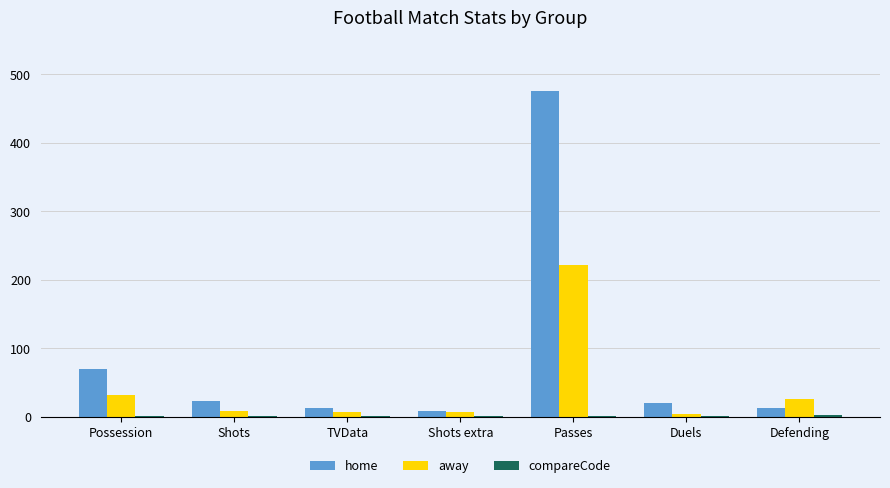

The home series shows 167 at Passes. True or false?

False